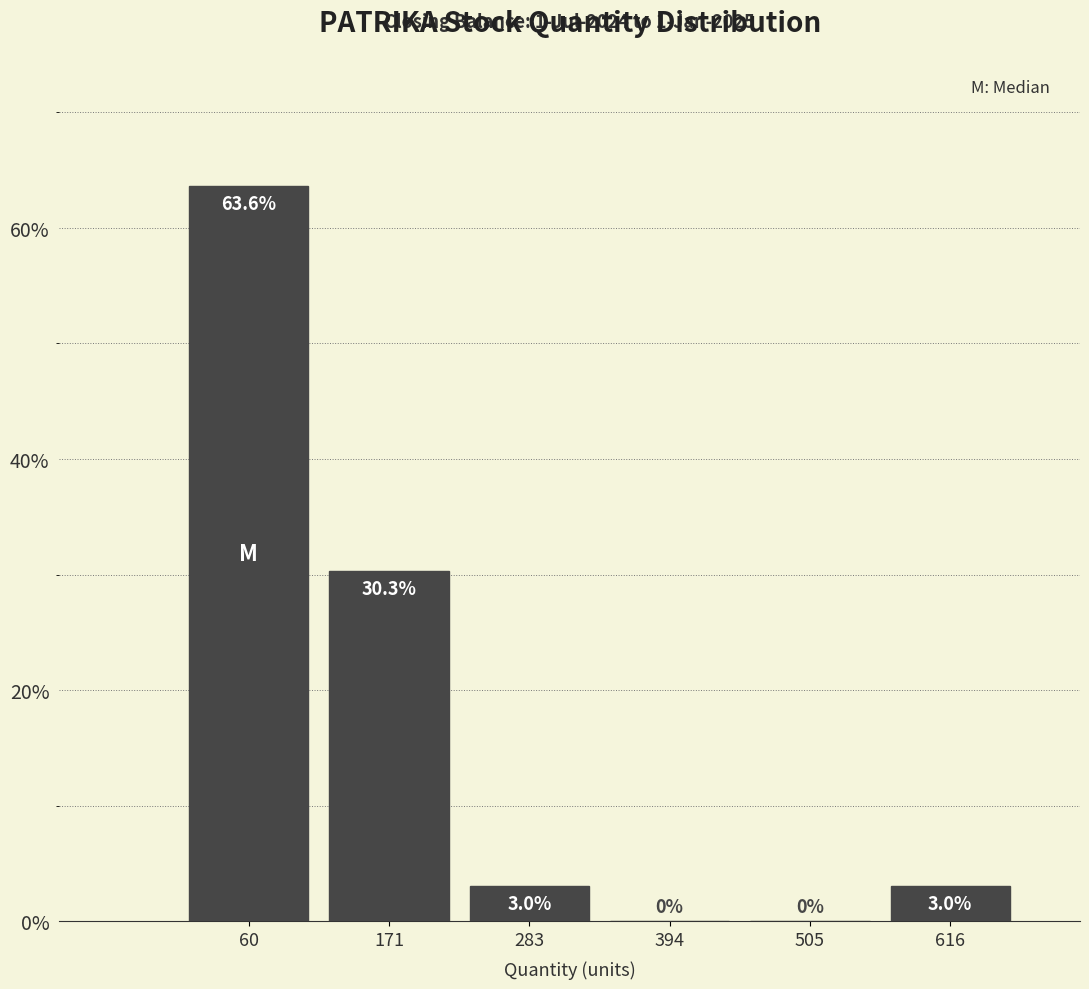

Reading left to right, transcribe this chart: for each bar, give the range it covers on the x-axis and its height. The bar edges are not printed on the chart, so give them approximately, as read against the axis.

0 to 120: 63.6
120 to 220: 30.3
220 to 340: 3.0
340 to 460: 0.0
460 to 560: 0.0
560 to 680: 3.0